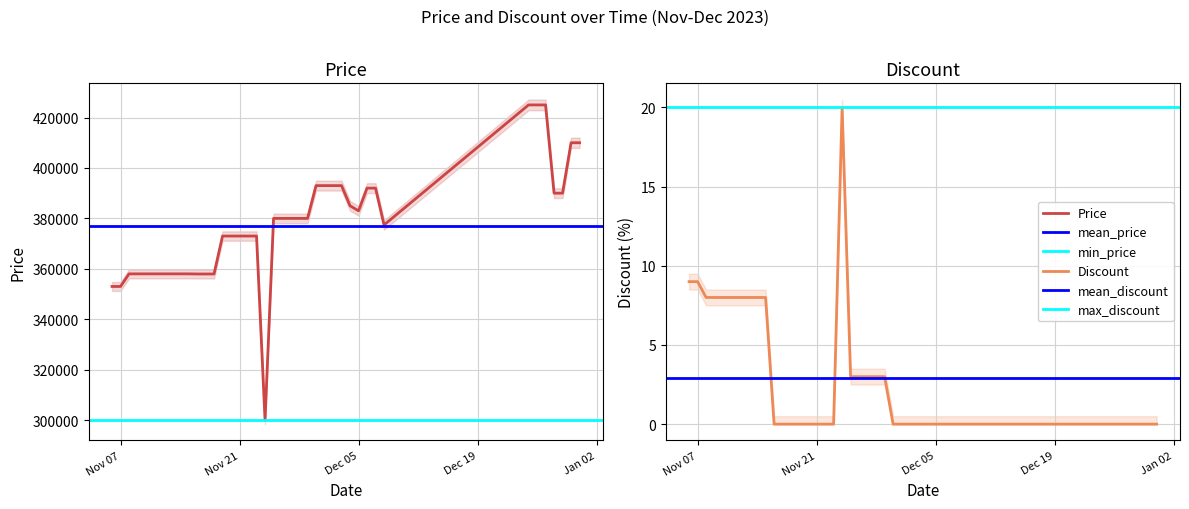

Is it true that Price equals 373000 at 2023-11-20?

True